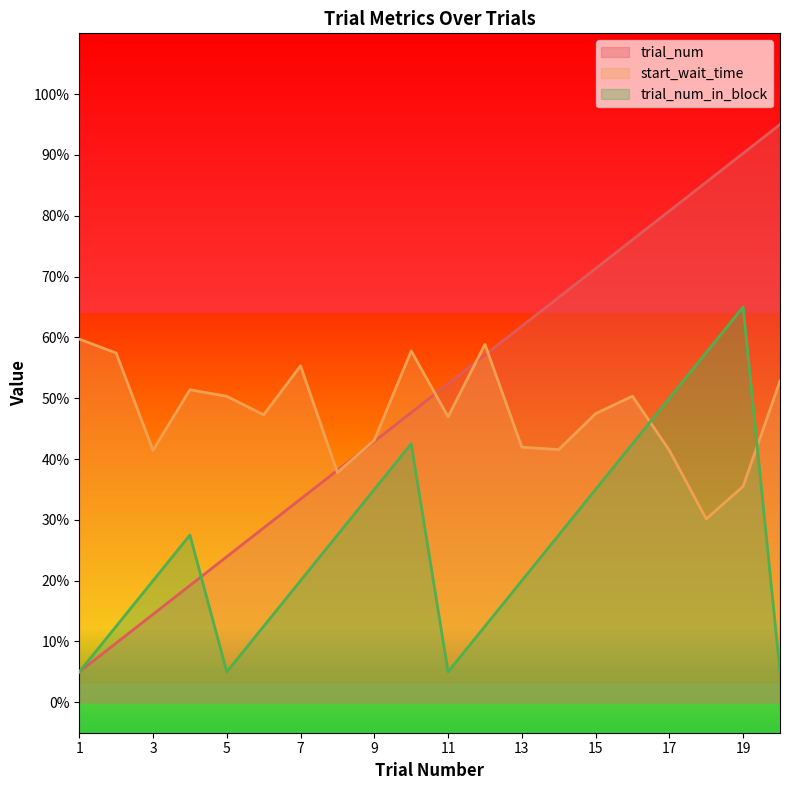

Is it true that trial_num_in_block equals 0.1 at 20?

True